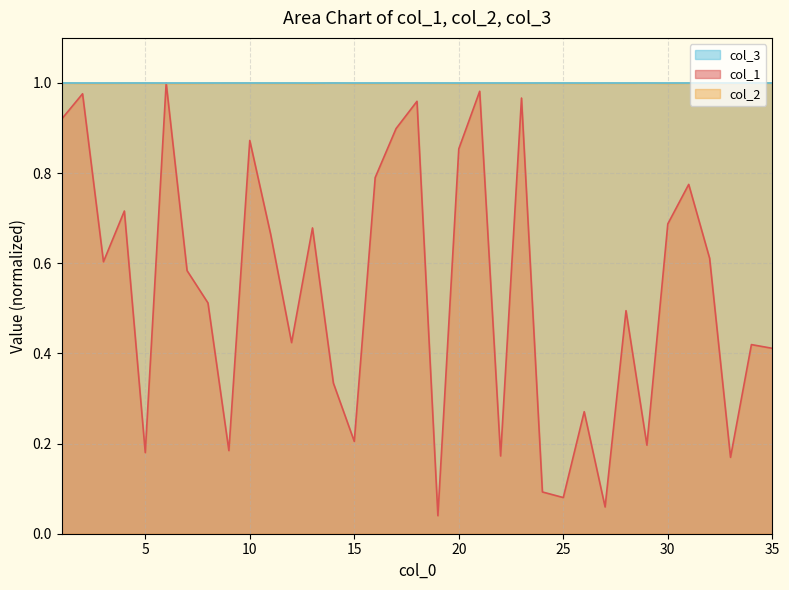

At which category does col_2 reach its first local valley?

2